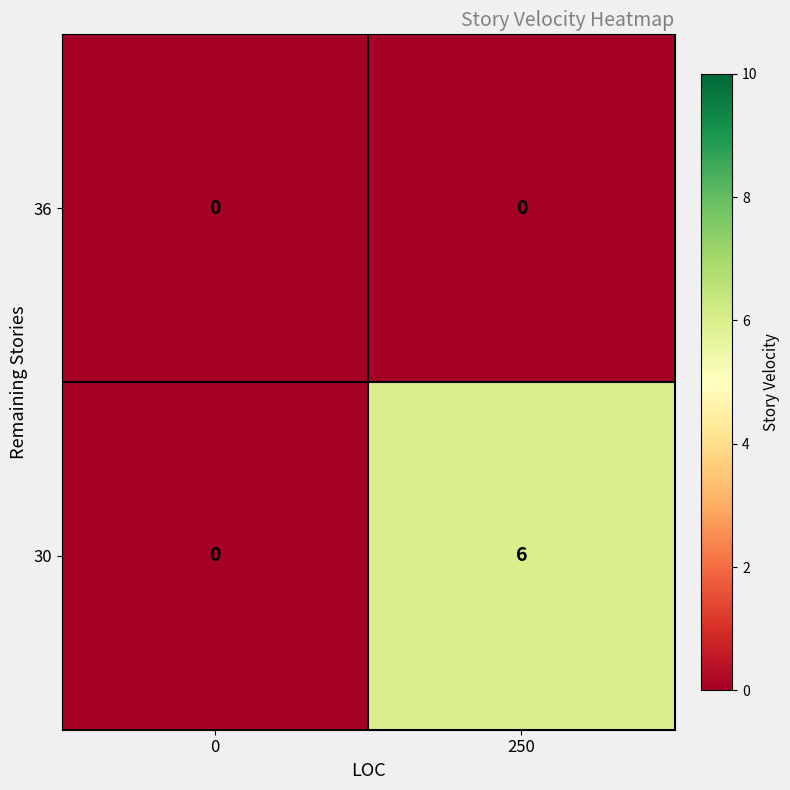

Reading left to right, extract all data points from this chart.

36: 0	0
30: 0	6